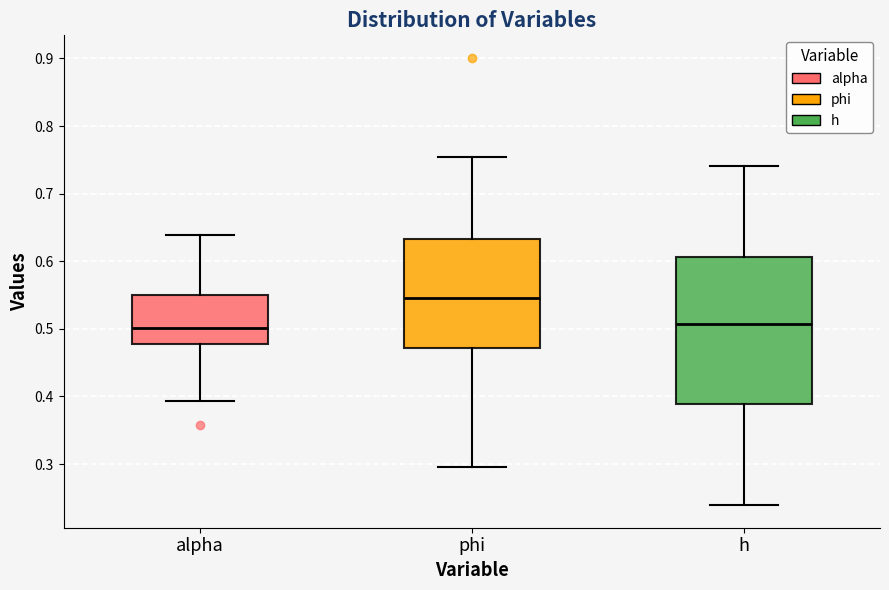

Which box has the highest median line?

phi